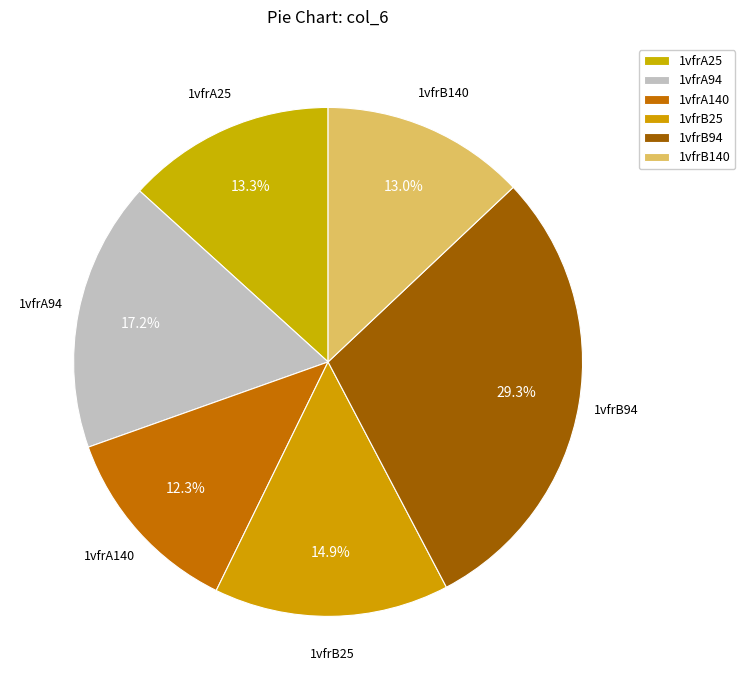

What is the smallest slice in the pie chart?

1vfrA140